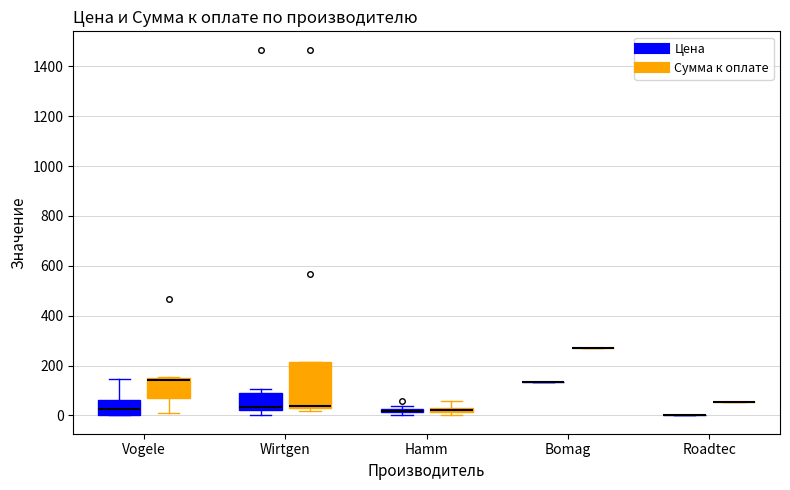

Rank the series by their maximum value, from lowest to highest.

Цена, Сумма к оплате